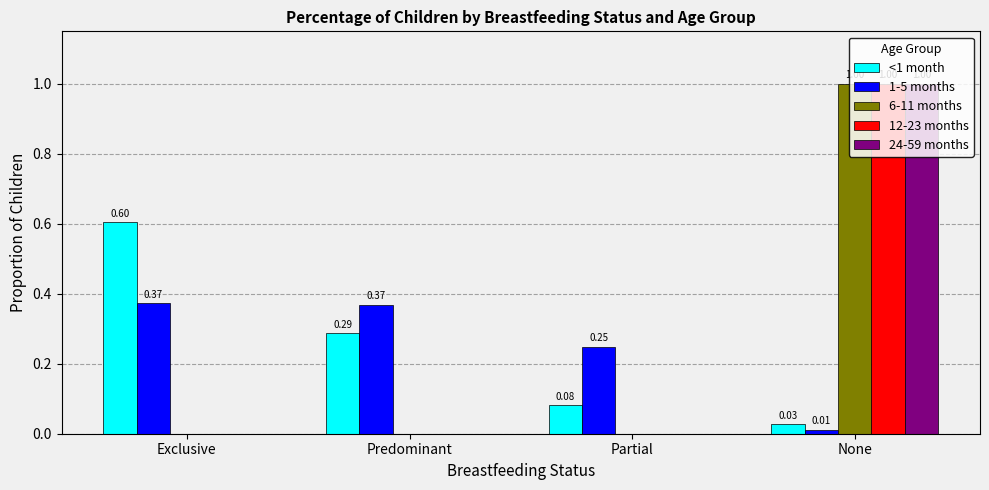

At which category is the sum across all series the highest?

None